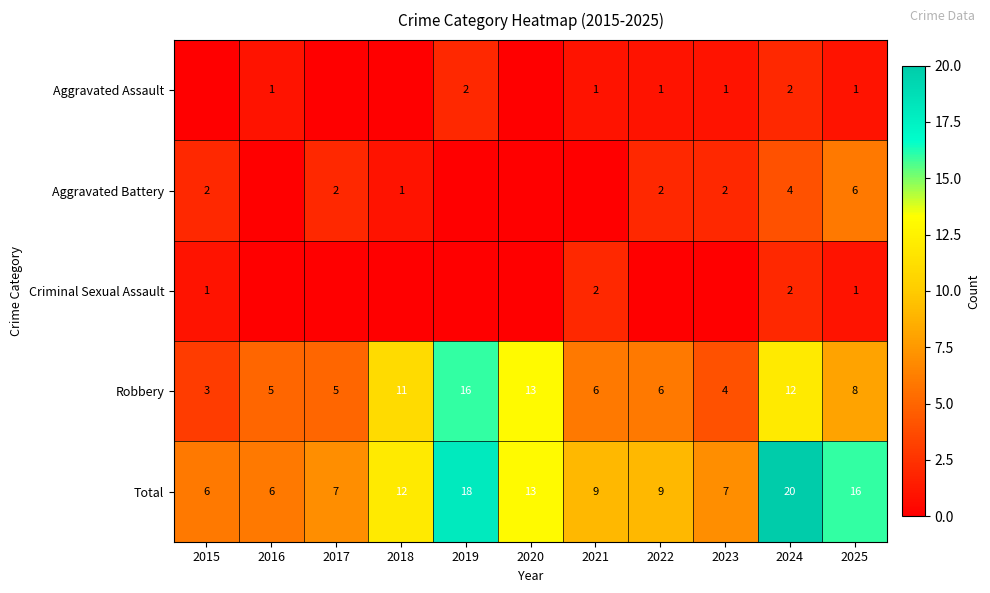

What is the sum of the Aggravated Battery values at 2025 and 2017?

8